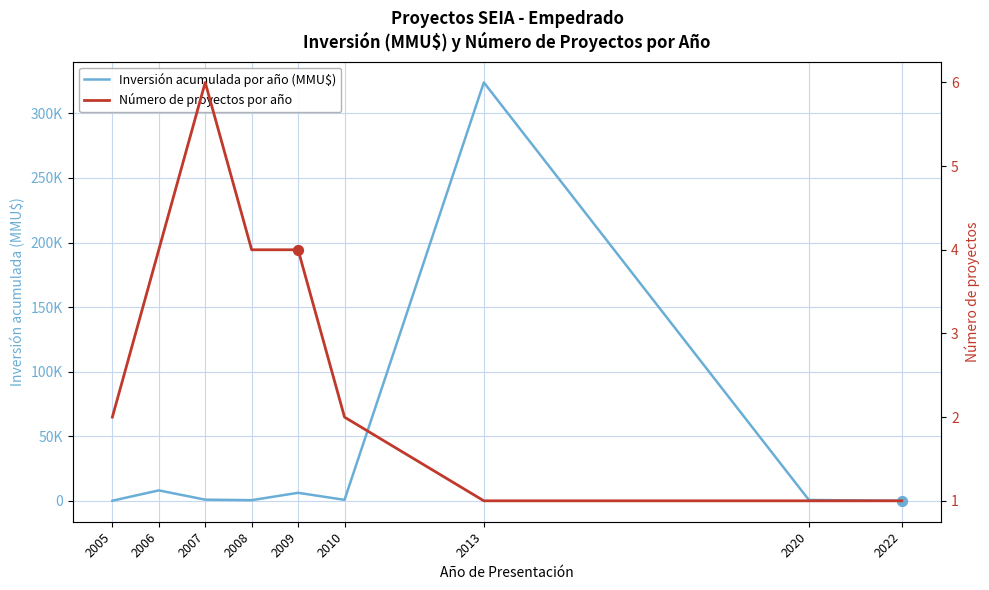

Which series reaches the minimum Y coordinate?

Inversión acumulada por año (MMU$)